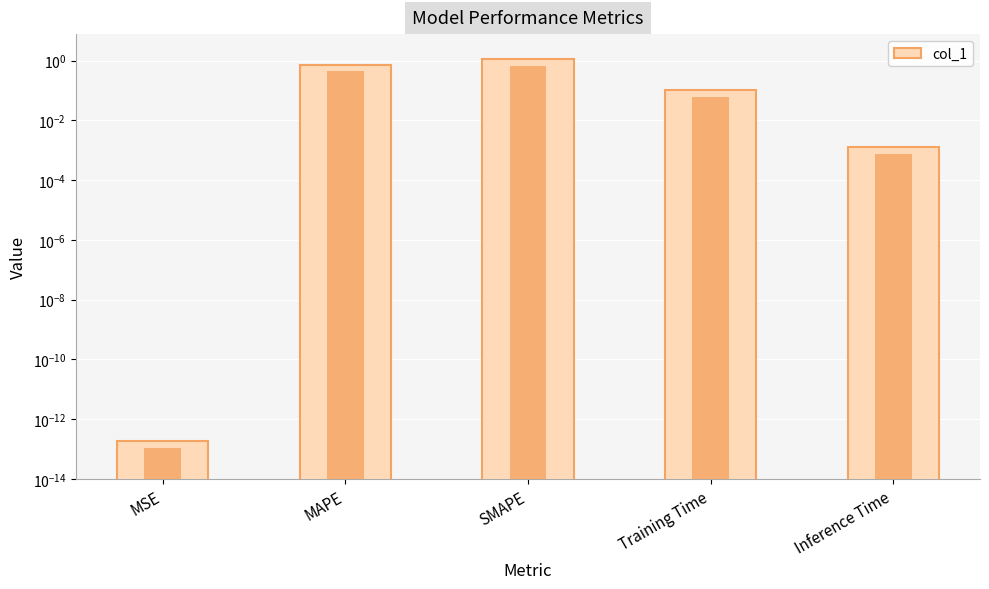

What is the difference between the maximum and second lowest values?

1.1